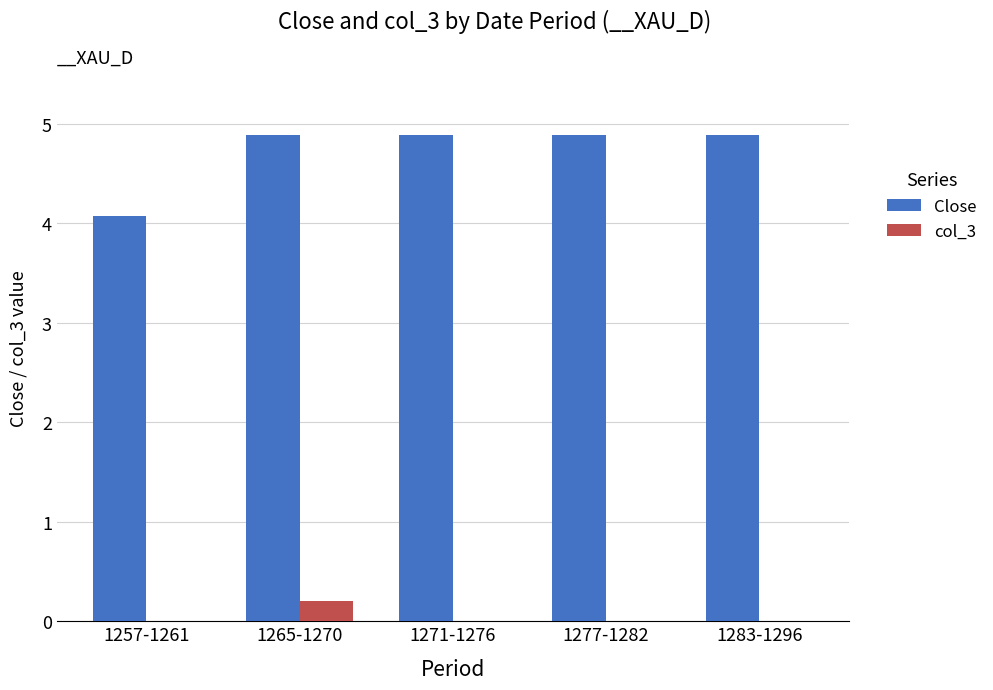

What is the sum of the Close values at 1277-1282 and 1265-1270?

9.8